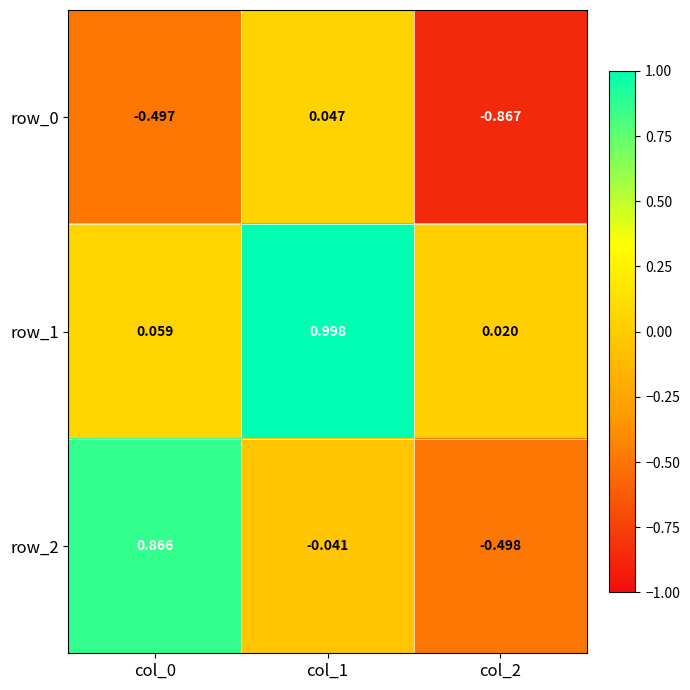

The row_1 series shows 1.0 at col_1. True or false?

True